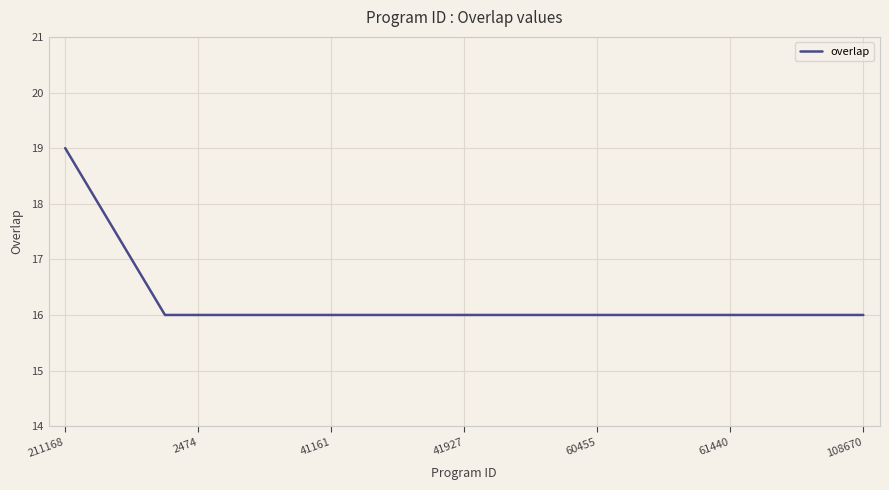

What is the minimum value shown in the chart?

16